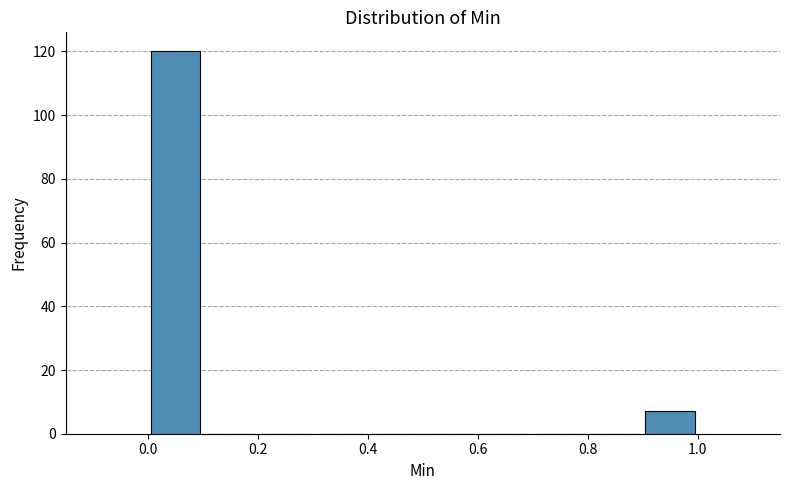

Reading left to right, list every bar in this chart as the range it spans on the x-axis followed by its height. The values are not printed on the chart, so give them approximately, as read against the axis.

0.0 to 0.1: 120
0.1 to 0.2: 0
0.2 to 0.3: 0
0.3 to 0.4: 0
0.4 to 0.5: 0
0.5 to 0.6: 0
0.6 to 0.7: 0
0.7 to 0.8: 0
0.8 to 0.9: 0
0.9 to 1.0: 8